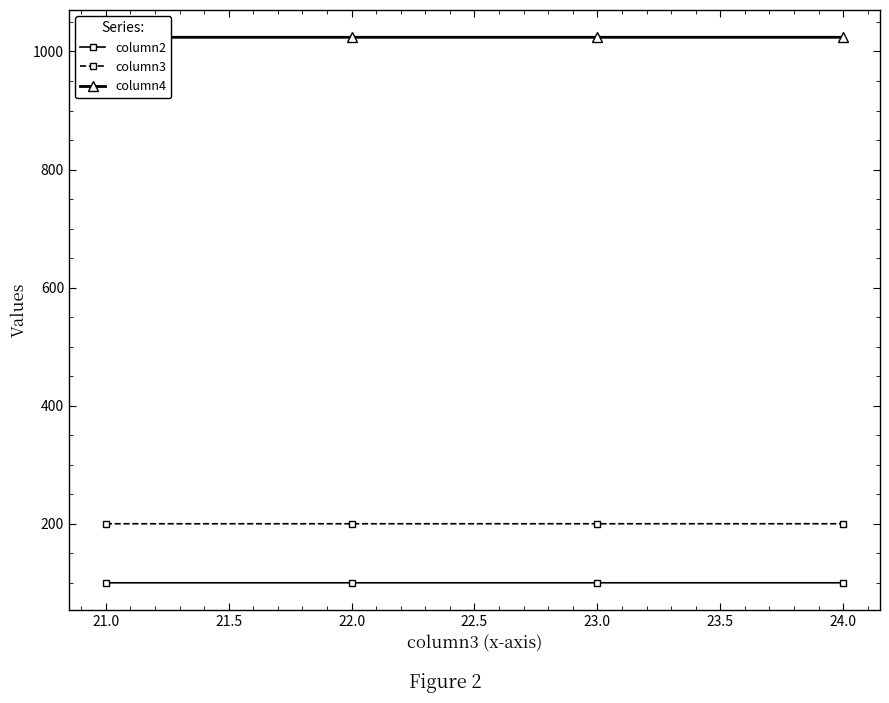

What is the value of the column3 point at the 3rd from the left?

200.0